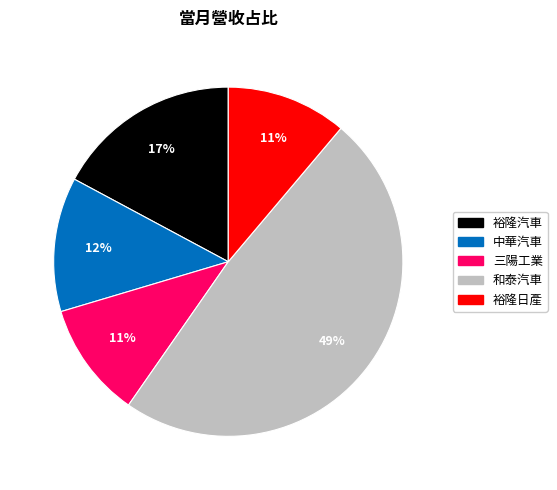

What is the largest slice in the pie chart?

和泰汽車